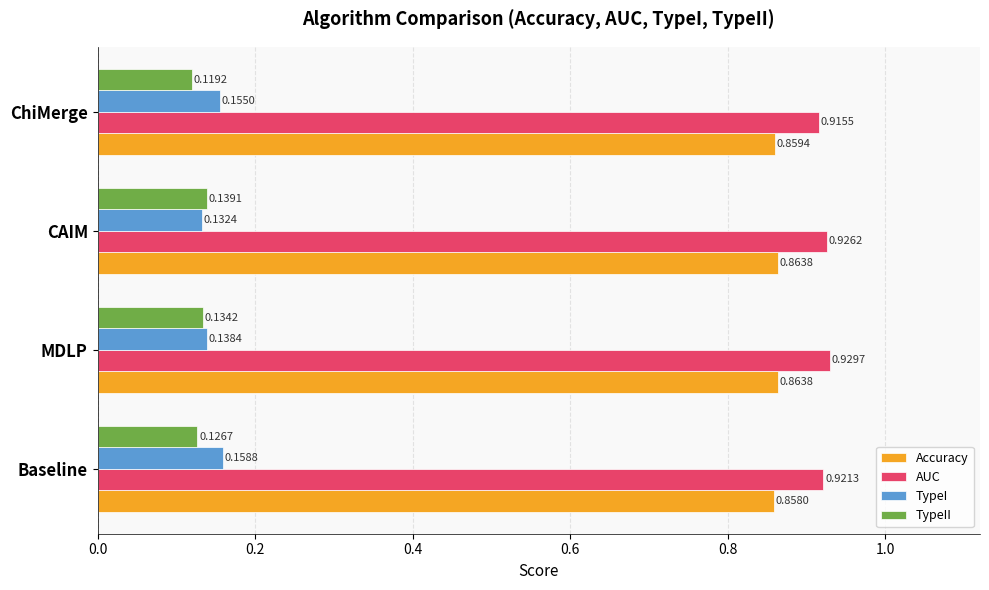

At which category is the sum across all series the highest?

MDLP